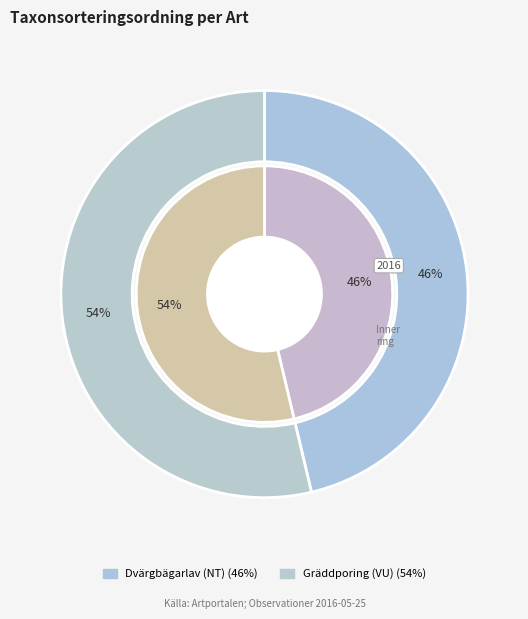

To the nearest percent, what portion does Gräddporing (VU) represent?

54%